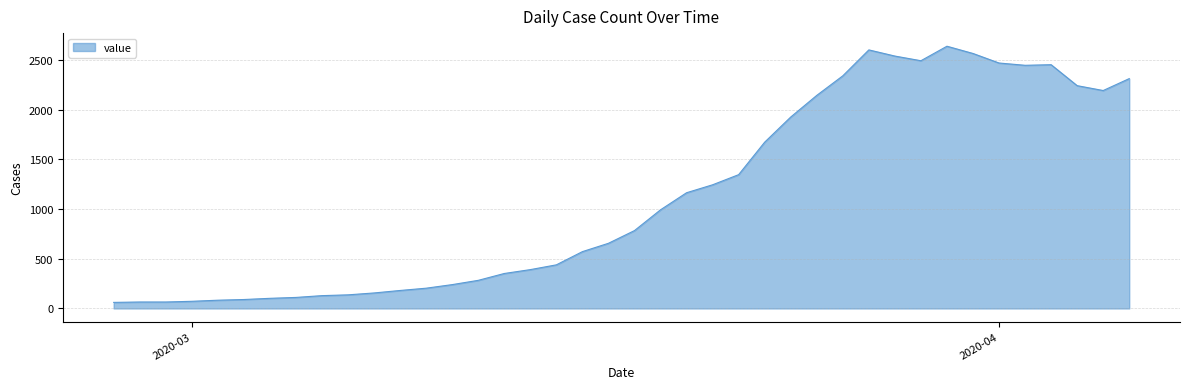

What is the maximum value shown in the chart?

2640